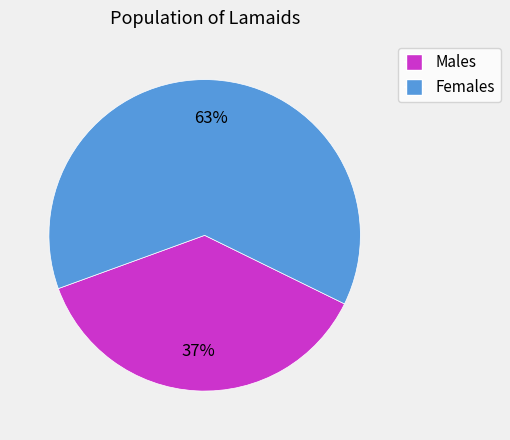

Count the number of slices in the pie.

2